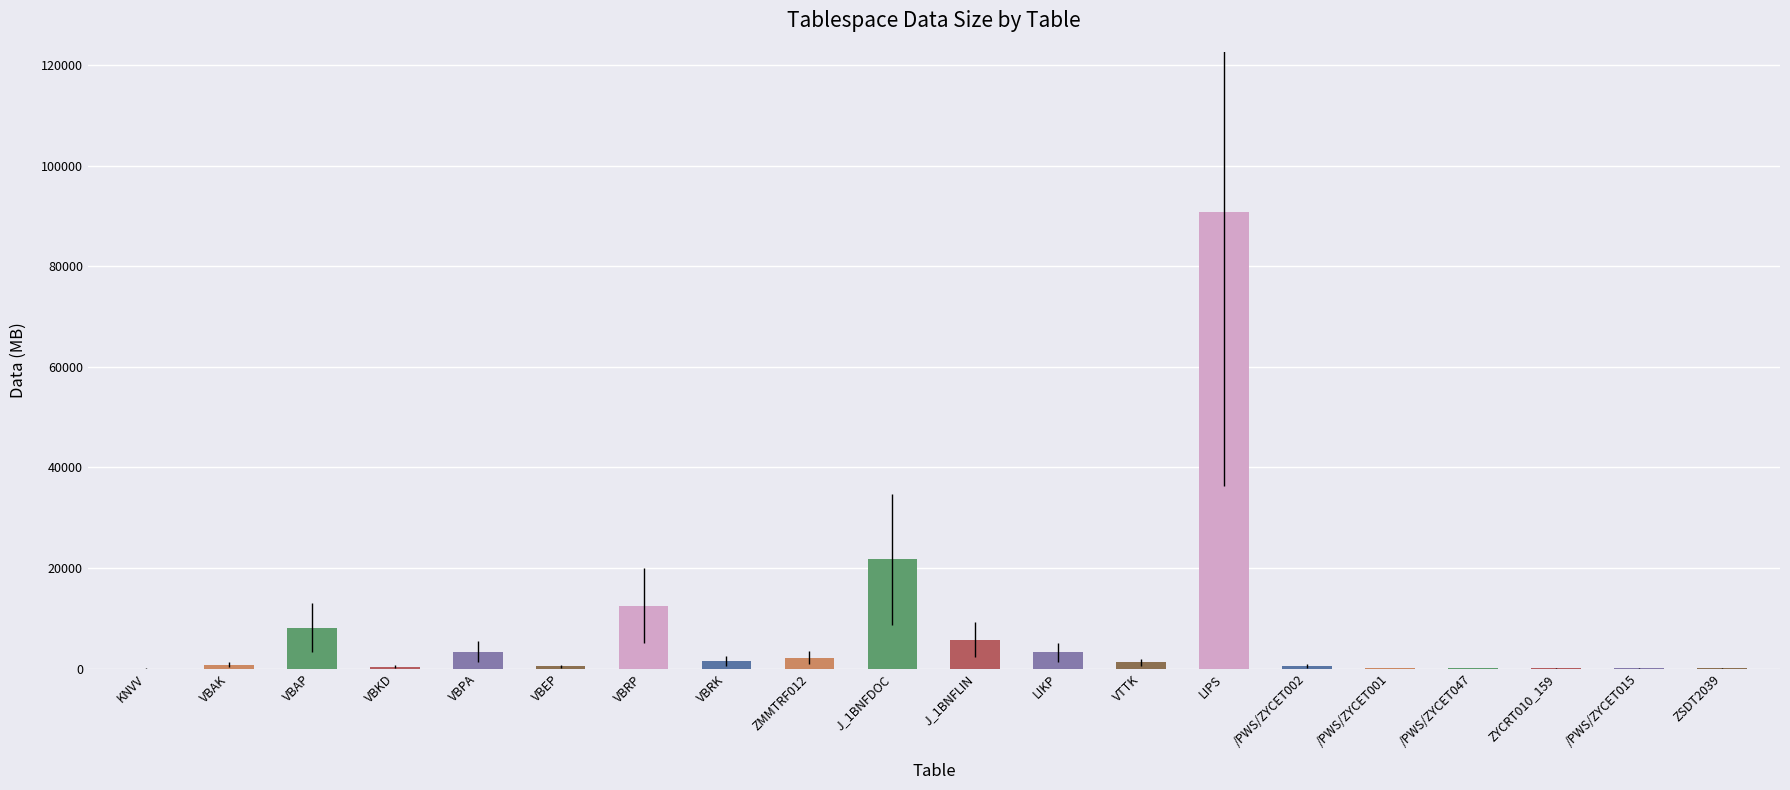

At which category does the chart reach its peak across all series?

LIPS